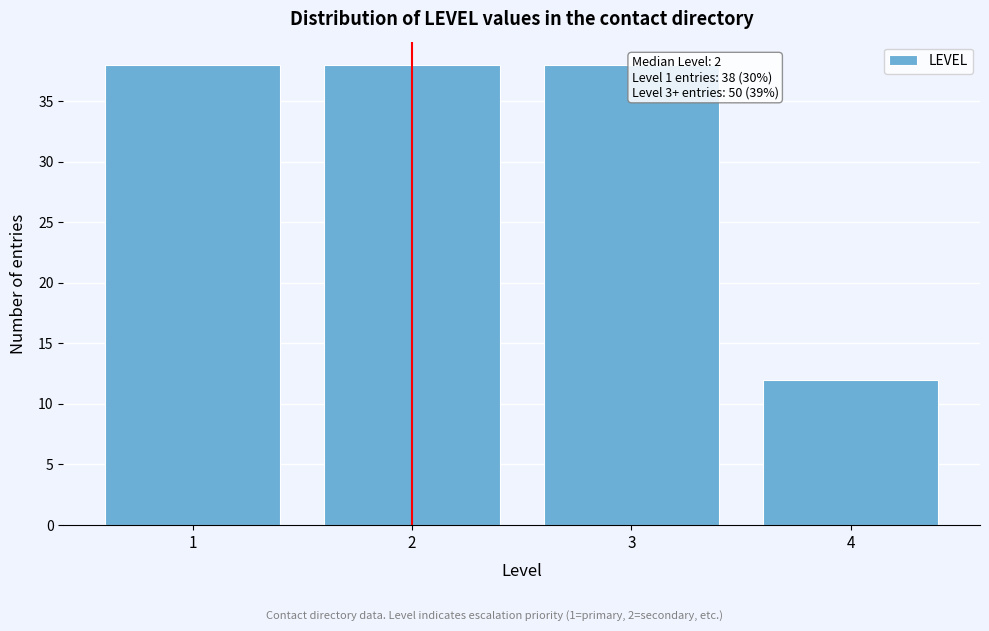

Reading left to right, extract all data points from this chart.

1=38	2=38	3=38	4=12